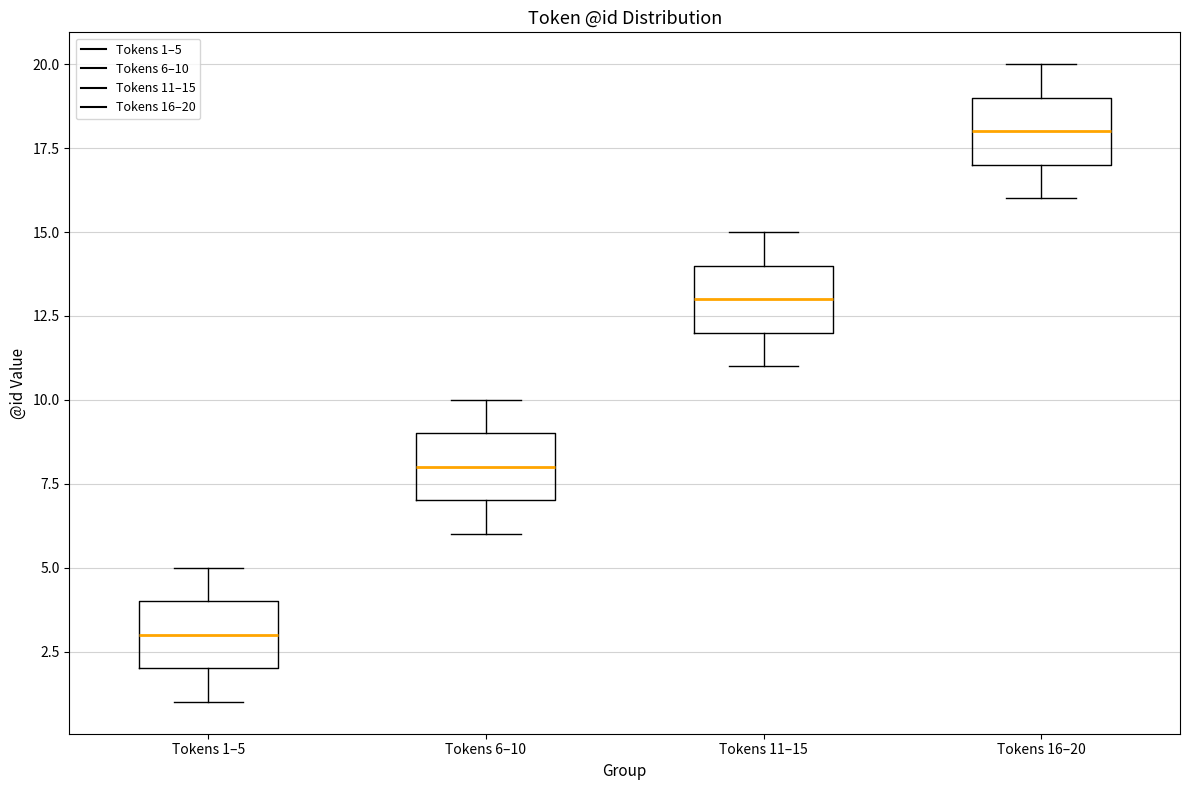

Which box has the lowest median line?

Tokens 1–5